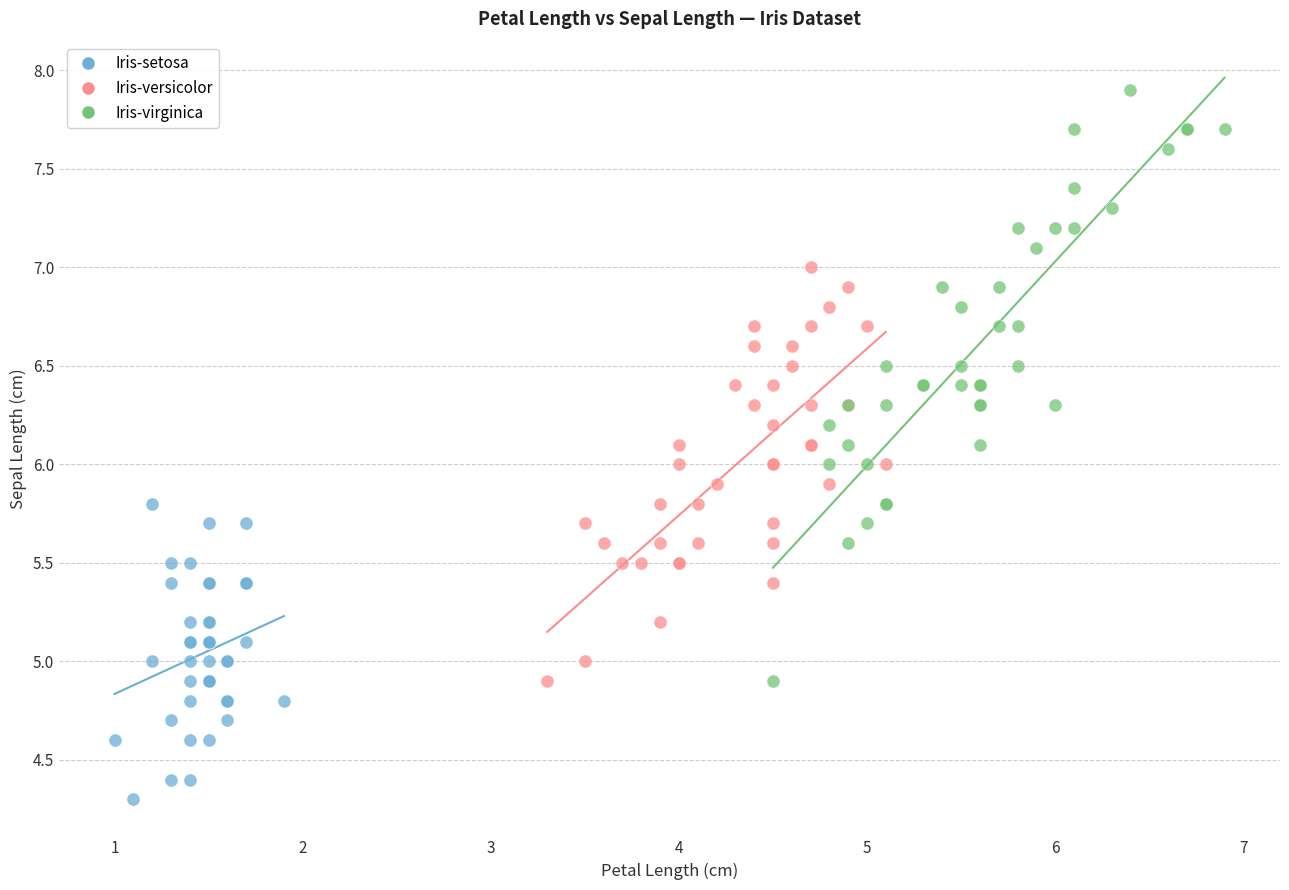

Which series has the largest Y range (max minus min)?

Iris-virginica